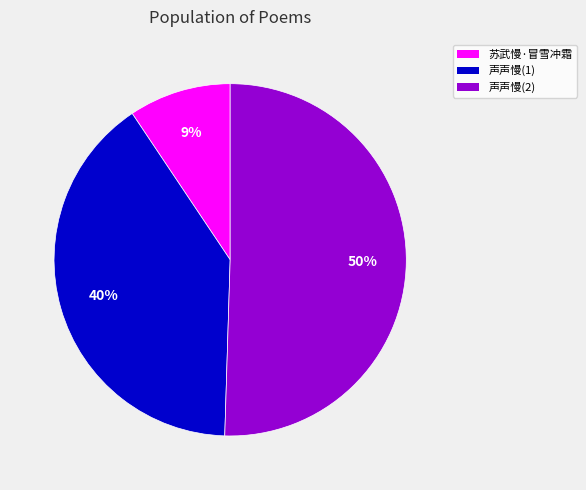

To the nearest percent, what is the difference between the largest and smallest slice percentages?

41%